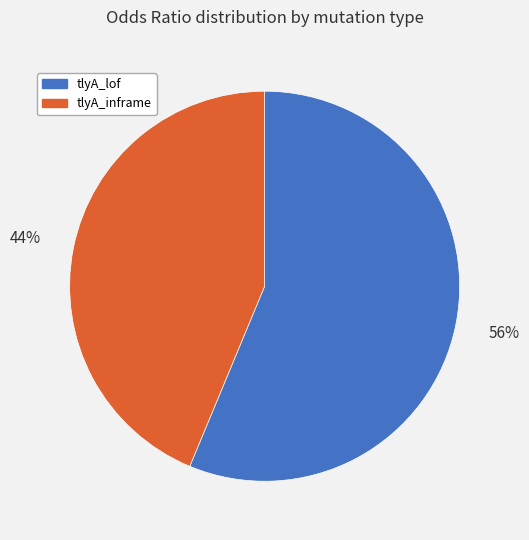

What is the ratio of the value at tlyA_lof to the value at tlyA_inframe?

1.3